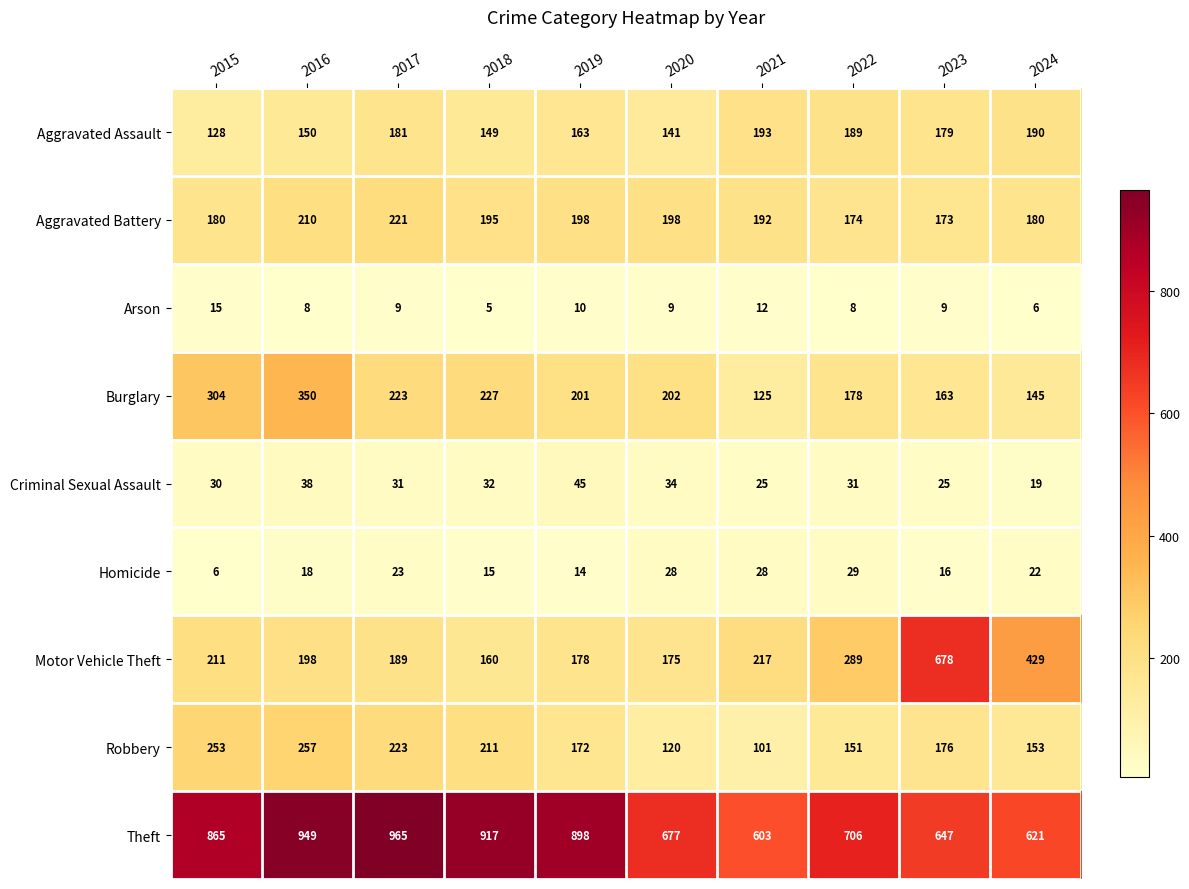

What is the sum of all Criminal Sexual Assault values?

310